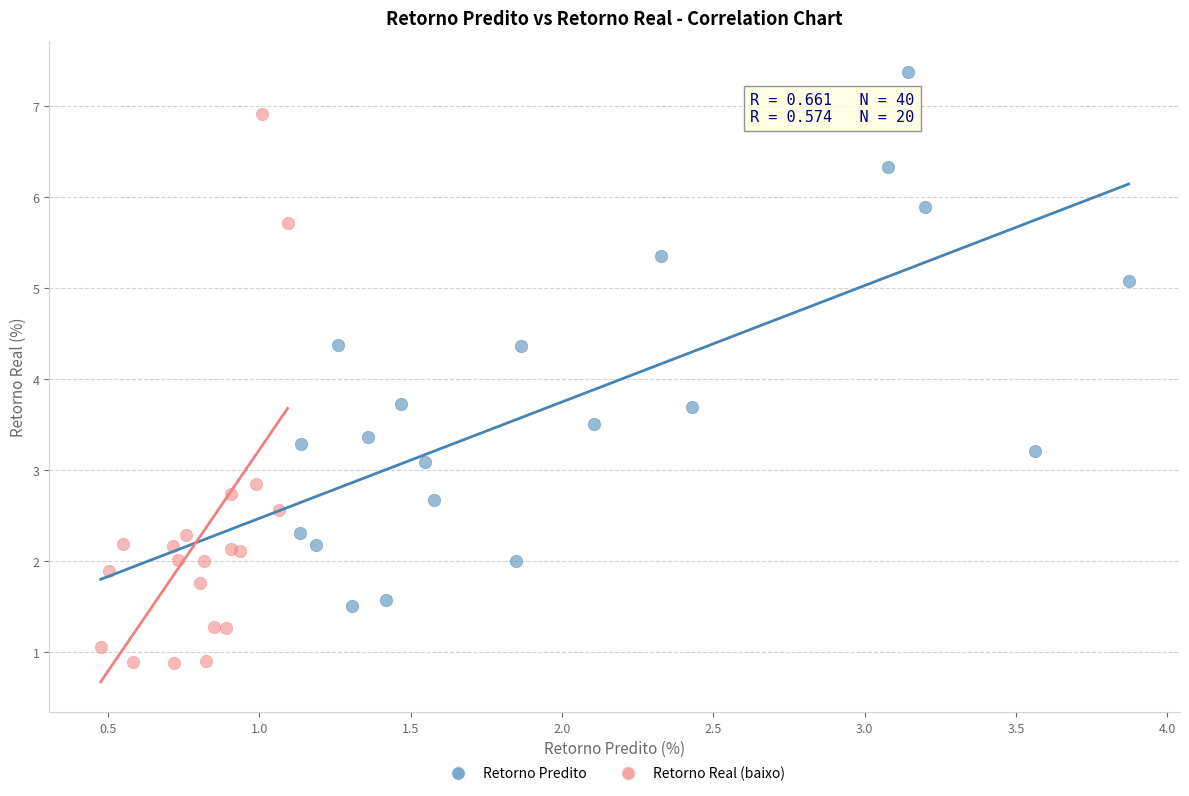

Which series reaches the maximum Y coordinate?

Retorno Predito